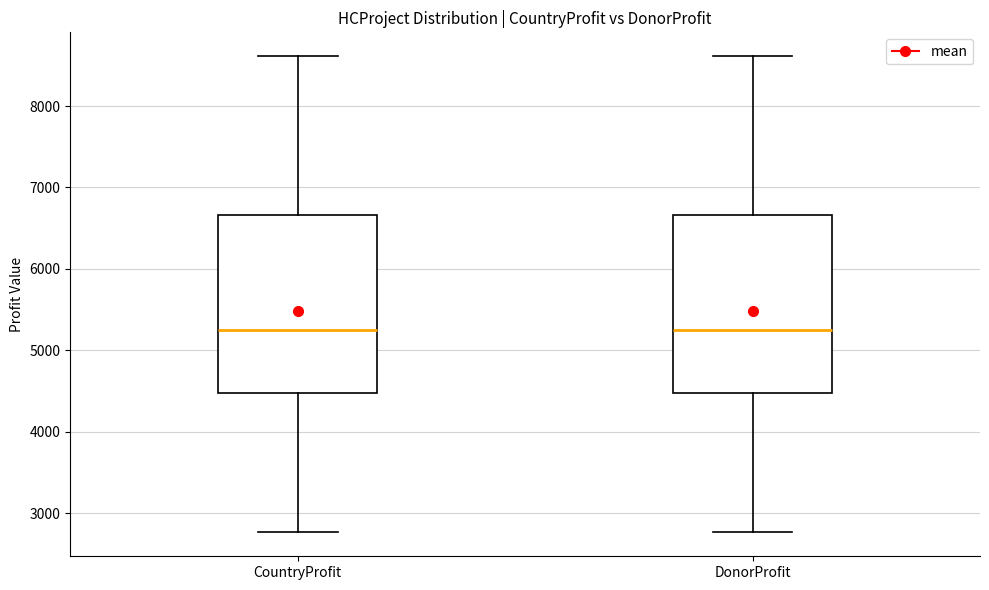

Reading left to right, read every box against the y-axis: the position of its median line, the range the box covers, and the ends of its whiskers. The values are not printed on the chart, so give them approximately, as read against the axis.

CountryProfit: median 5200, box 4500 to 6700, whiskers 2800 to 8600
DonorProfit: median 5200, box 4500 to 6700, whiskers 2800 to 8600